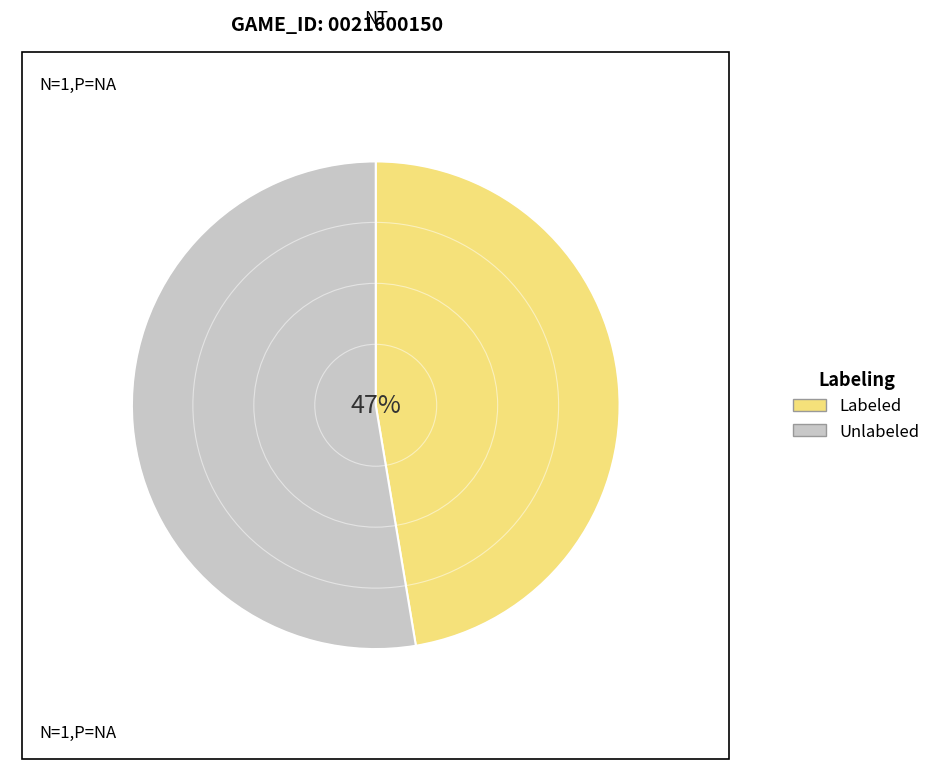

Between Labeled and Unlabeled, which is larger?

Unlabeled